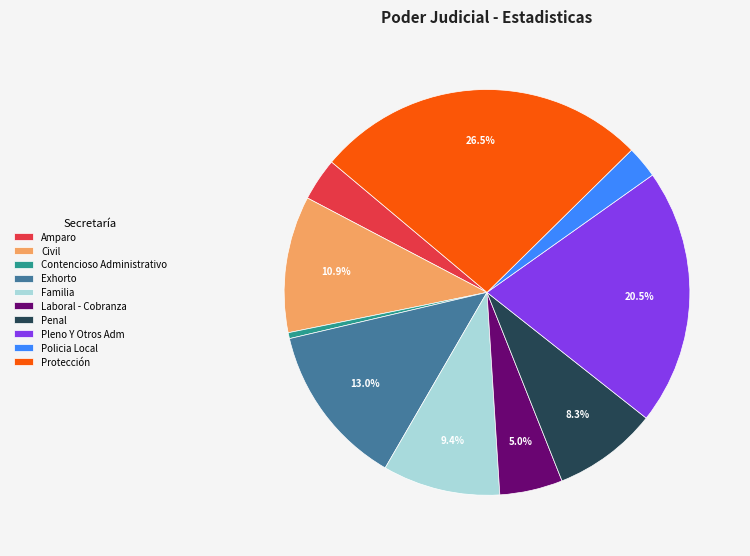

What portion of the pie excludes Protección?

73.5%